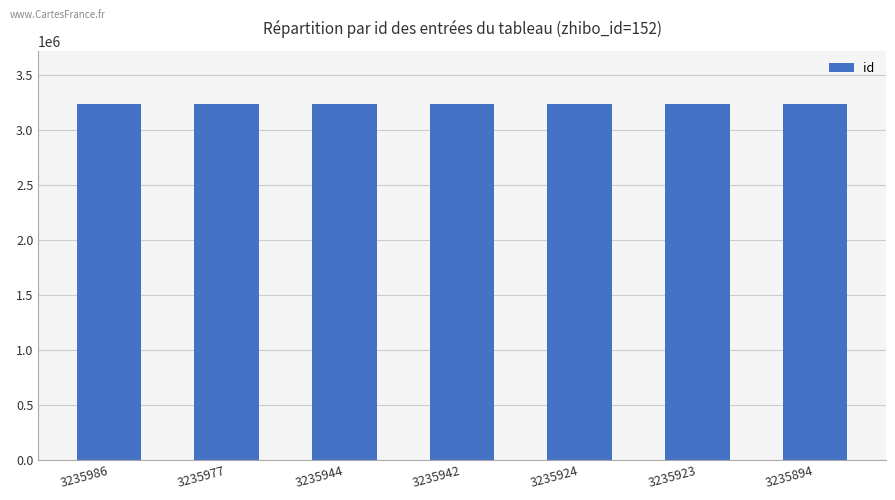

Approximately how many times larger is the value at 3235986 compared to 3235977?

1.0